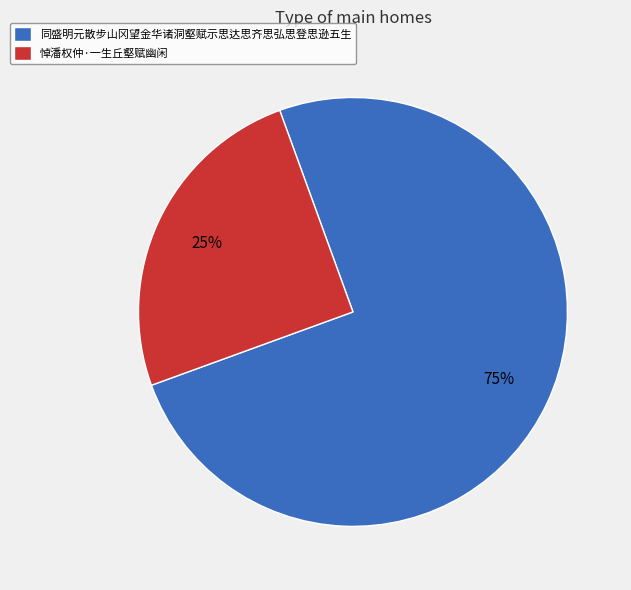

What percentage is the 同盛明元散步山冈望金华诸洞壑赋示思达思齐思弘思登思逊五生 slice, to the nearest percent?

75%